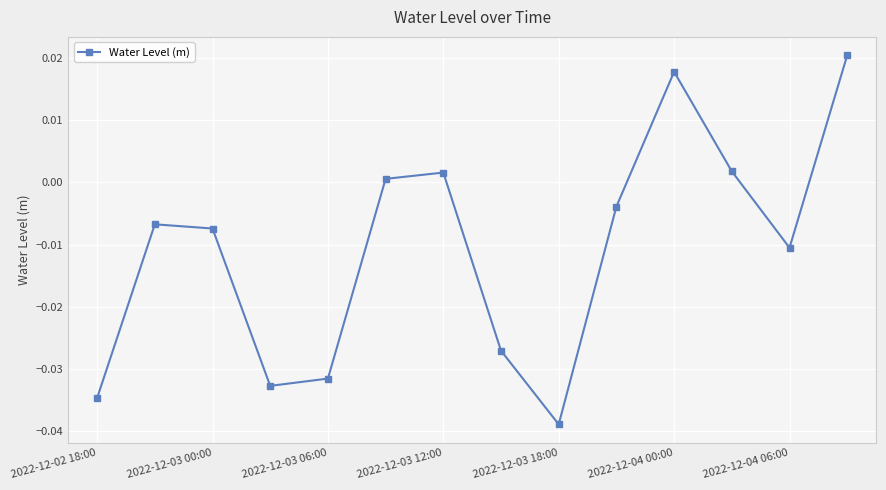

What is the difference between the maximum and minimum values?

0.1